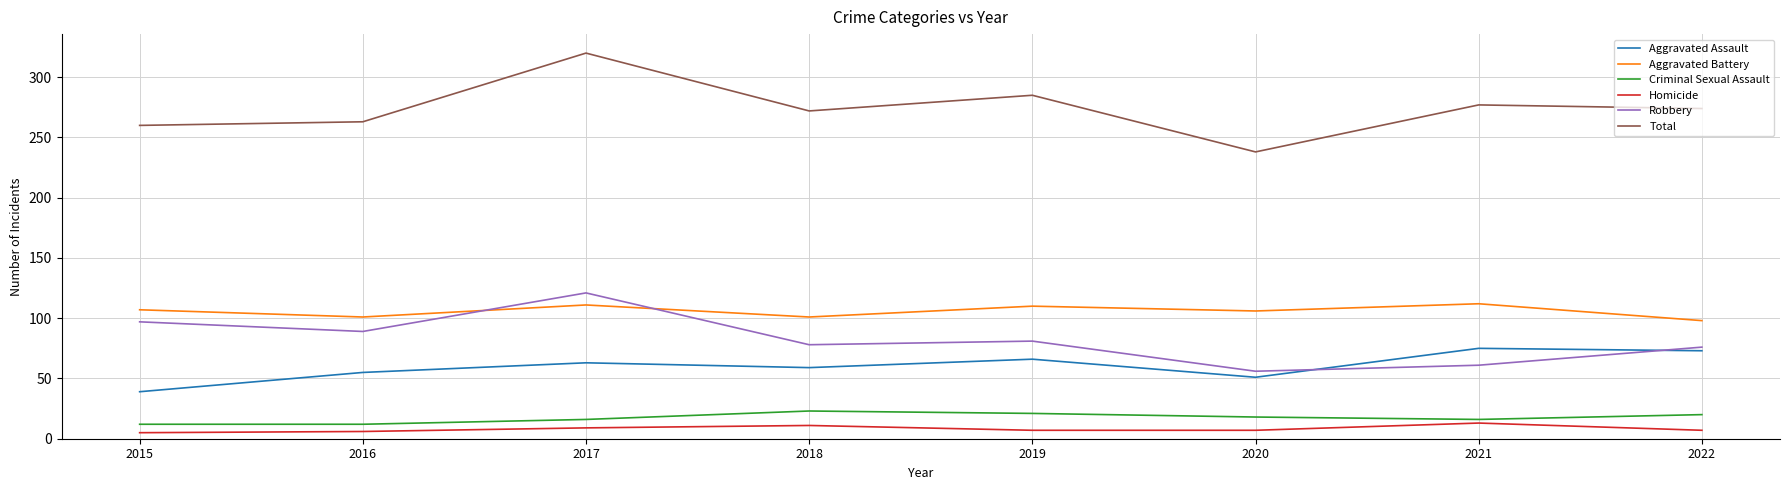

At how many categories does at least one series exceed 41?

8